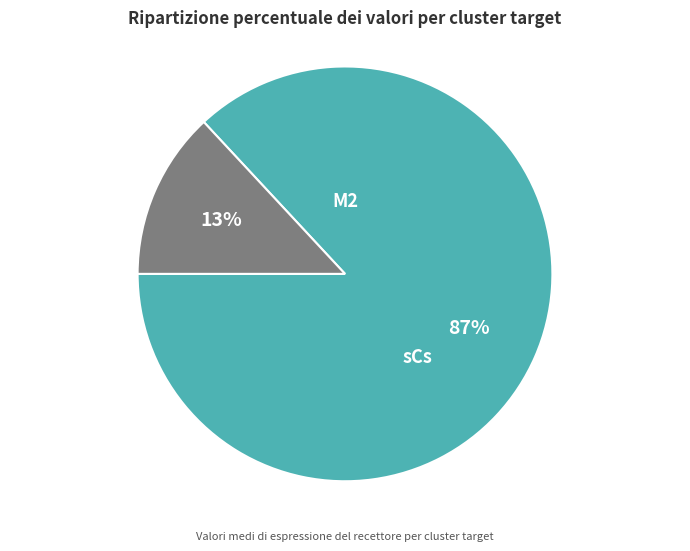

What is the change in value from M2 to sCs?

-1.1